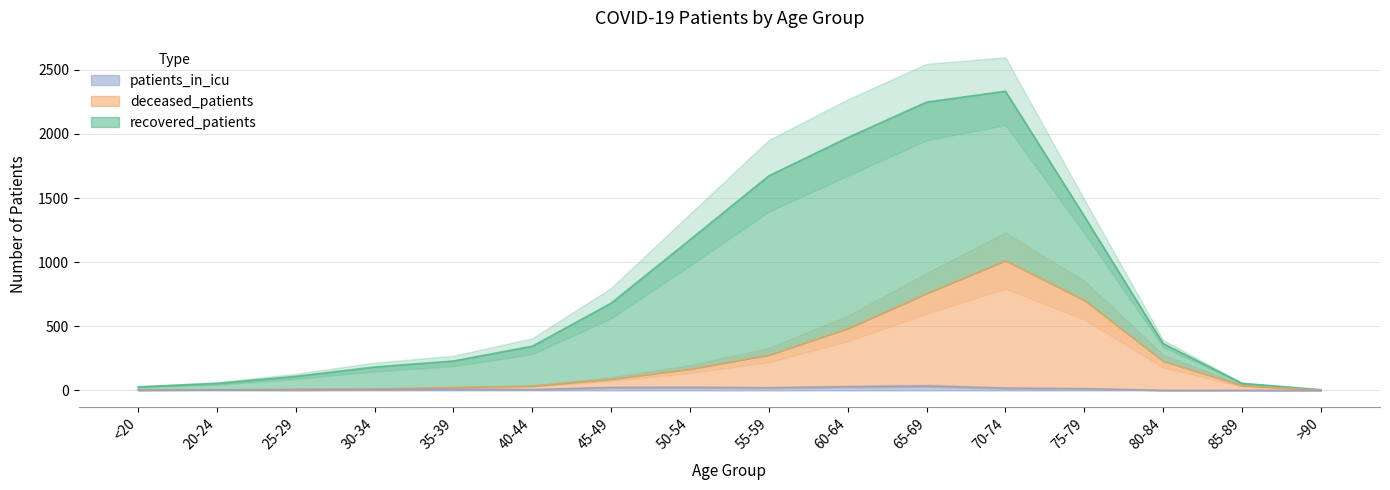

What is the sum of all patients_in_icu values?

199